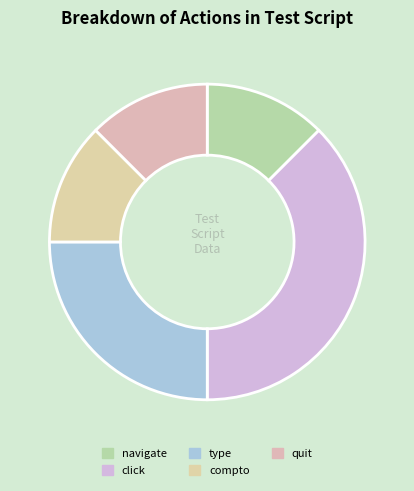

Is it true that navigate is 26% of the pie?

False